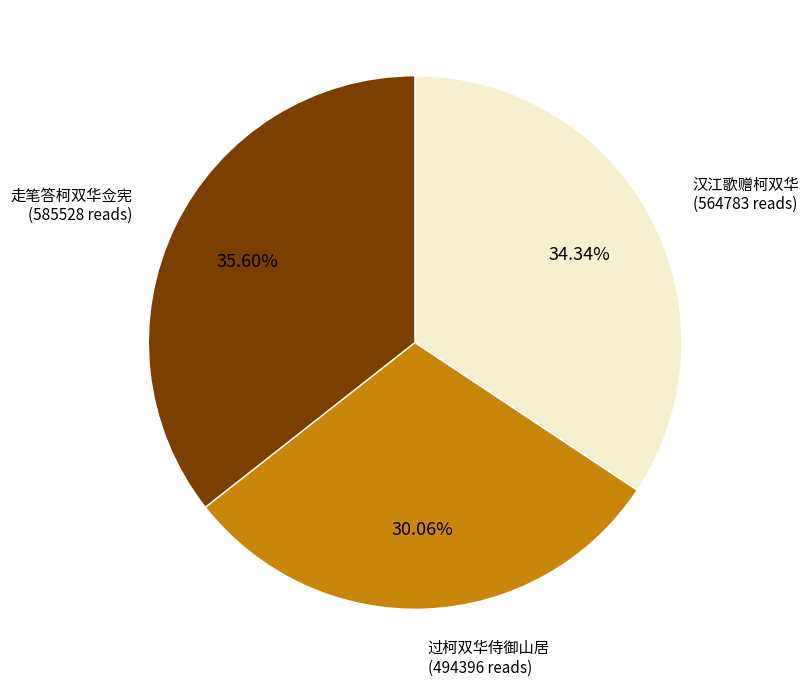

Rank the categories by value from highest to lowest.

走笔答柯双华佥宪, 汉江歌赠柯双华, 过柯双华侍御山居